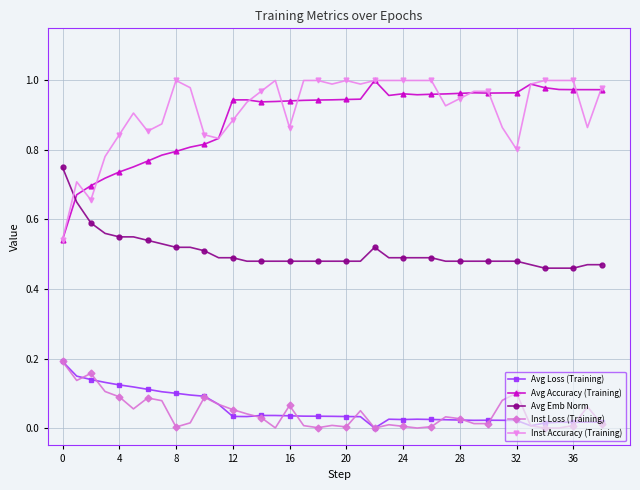

True or false: Avg Loss (Training) and Avg Accuracy (Training) intersect in this chart.

False